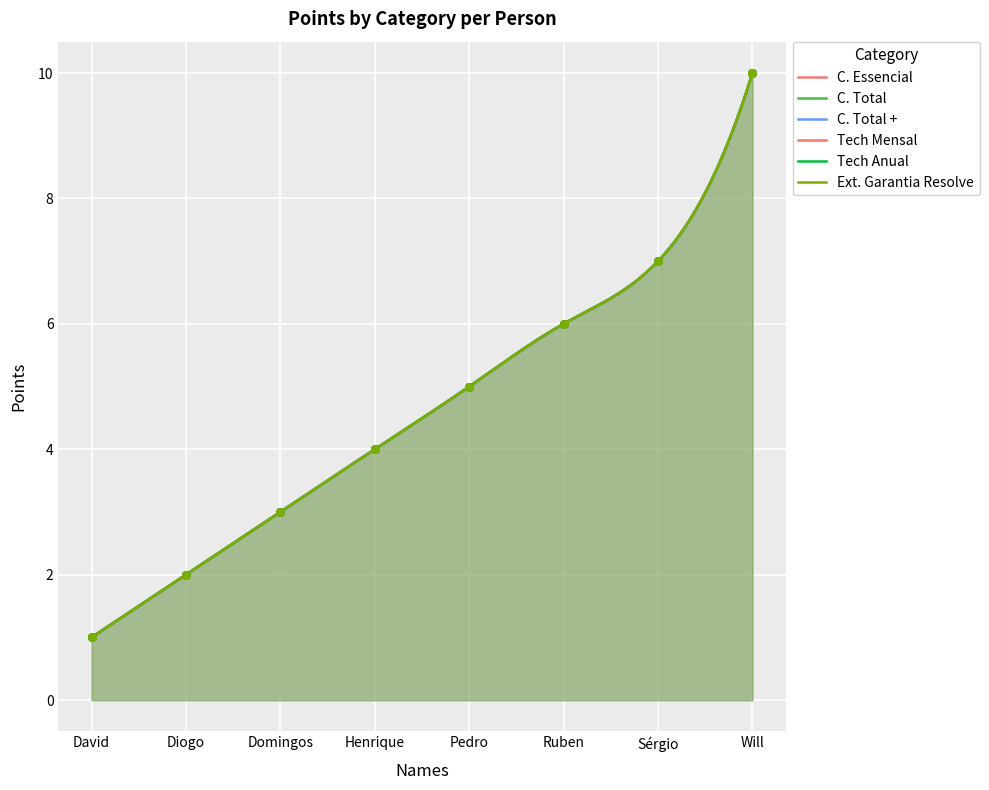

What are all the series names shown in the legend?

C. Essencial, C. Total, C. Total +, Tech Mensal, Tech Anual, Ext. Garantia Resolve